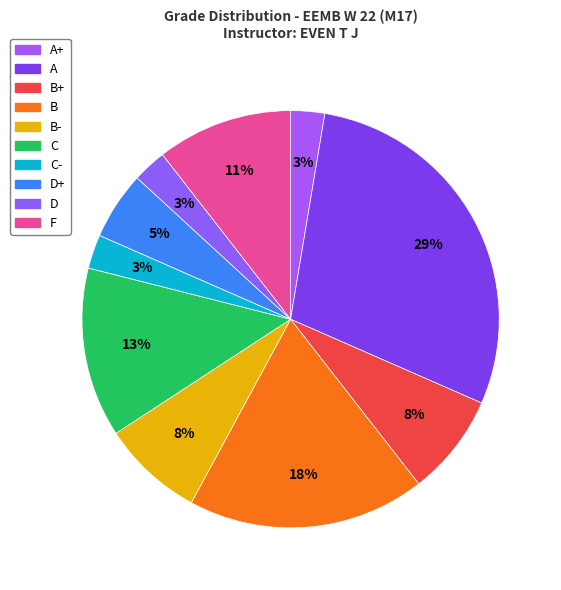

Rank the categories by value from highest to lowest.

A, B, C, F, B+, B-, D+, A+, C-, D